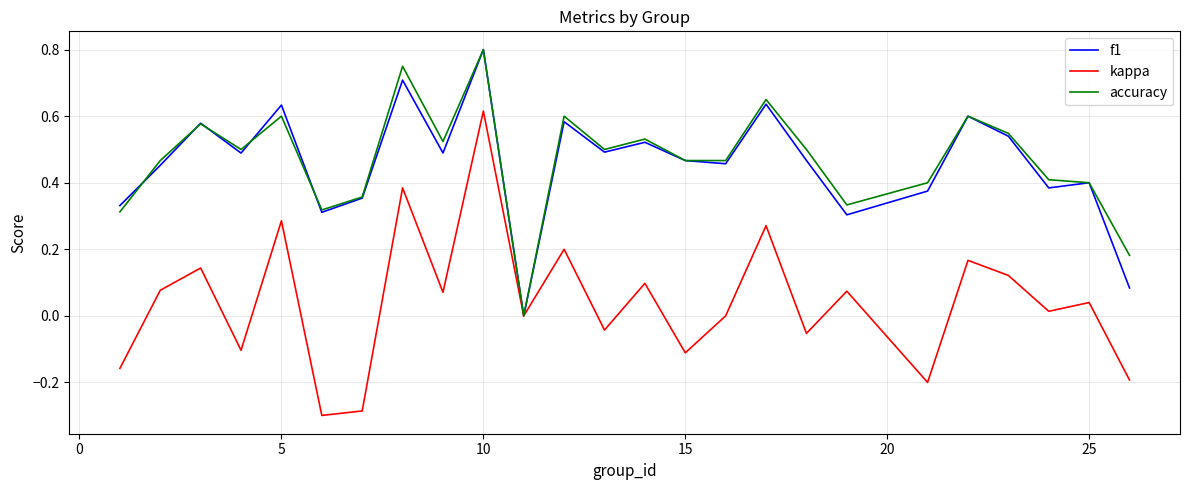

Which series has the widest spread of values?

kappa